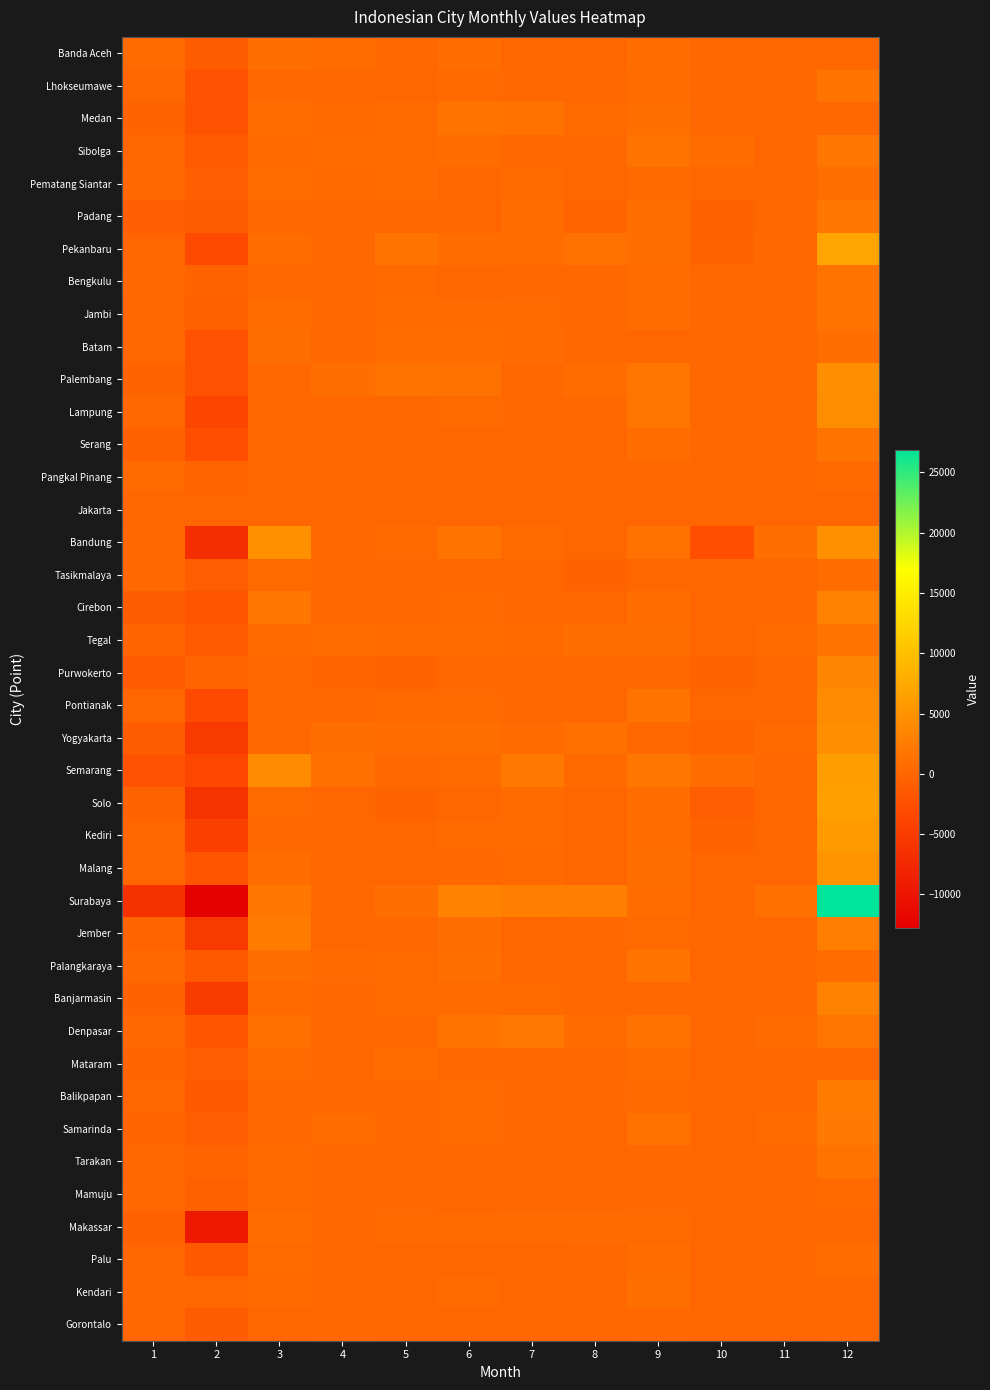

Which category has the highest value across all series?

12